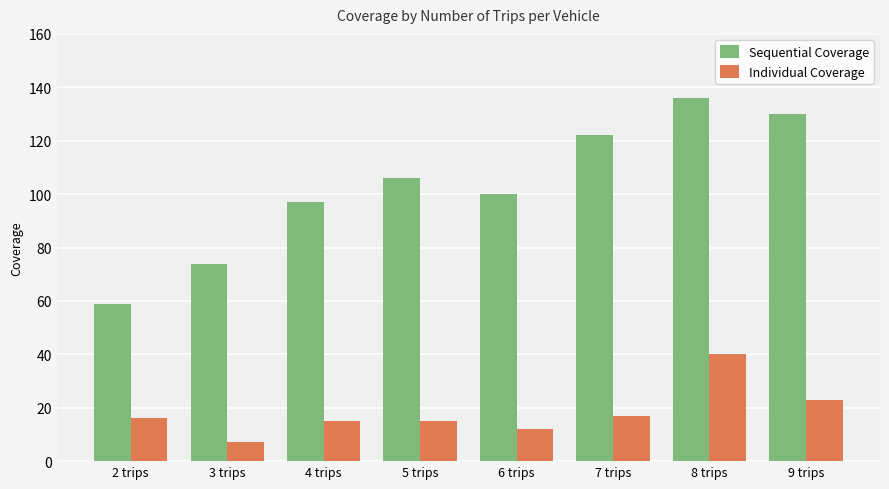

Which series has the largest total across all categories?

Sequential Coverage